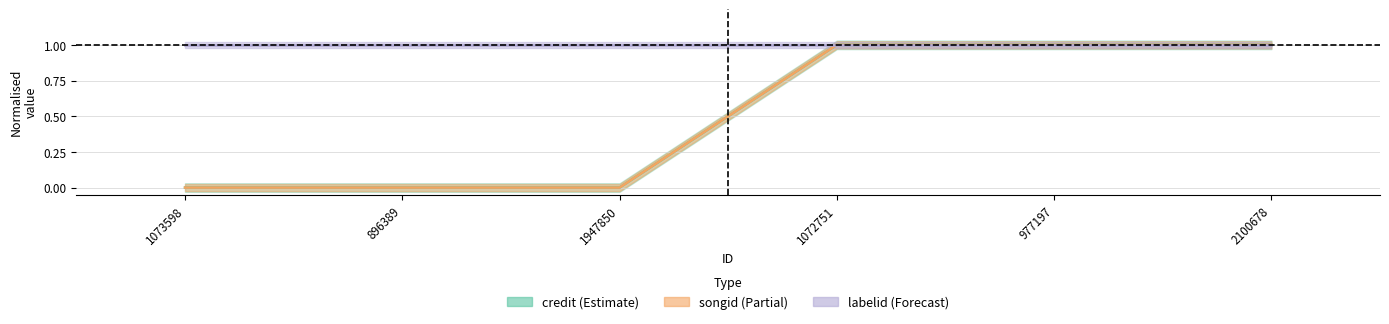

True or false: credit and songid cross at least once.

False